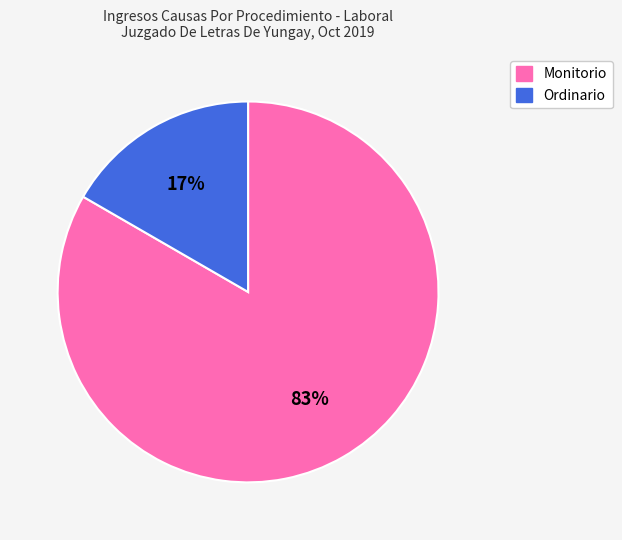

To the nearest percent, what is the average slice percentage?

50%